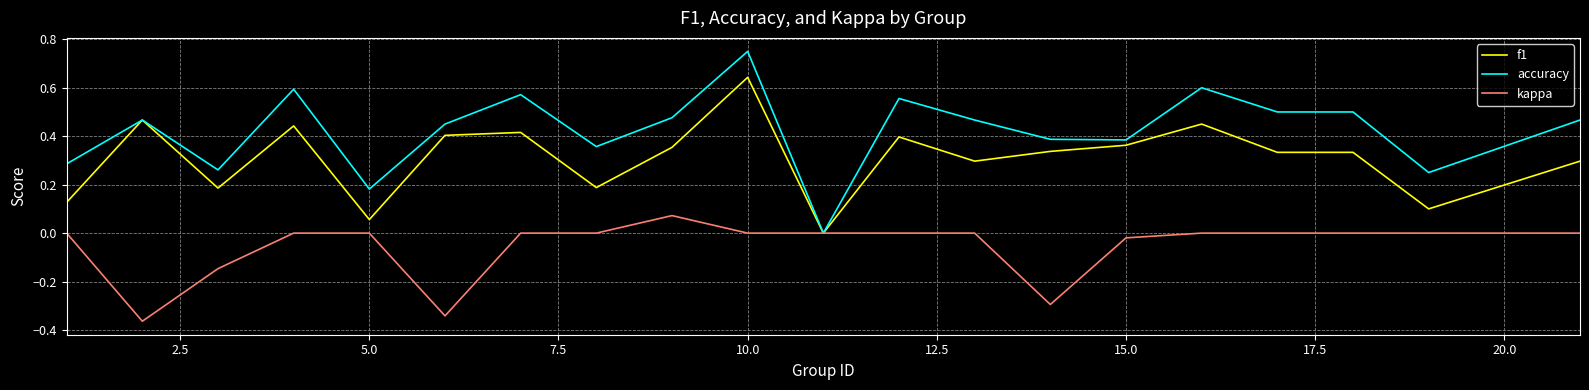

Which series has the widest spread of values?

accuracy